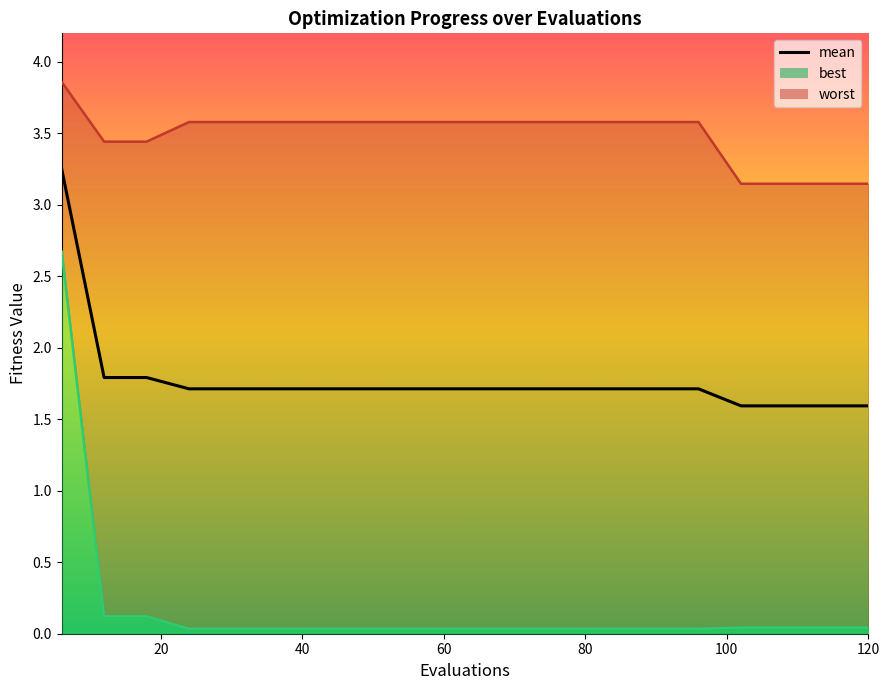

The chart shows a value of 0.9 at 120. True or false?

False